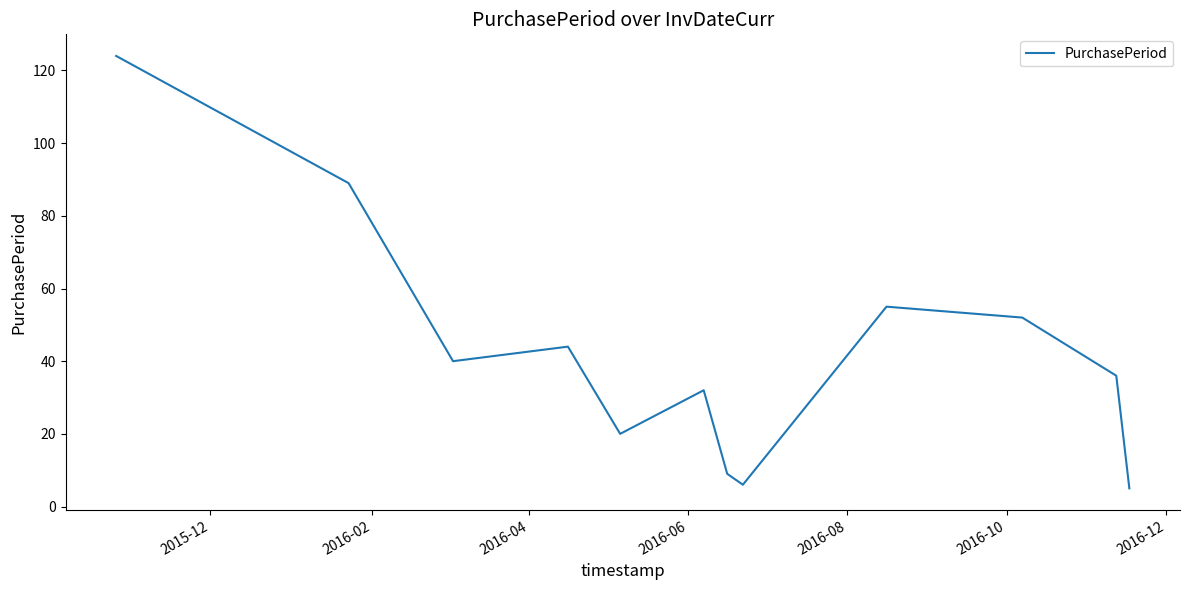

What is the smallest value displayed?

5